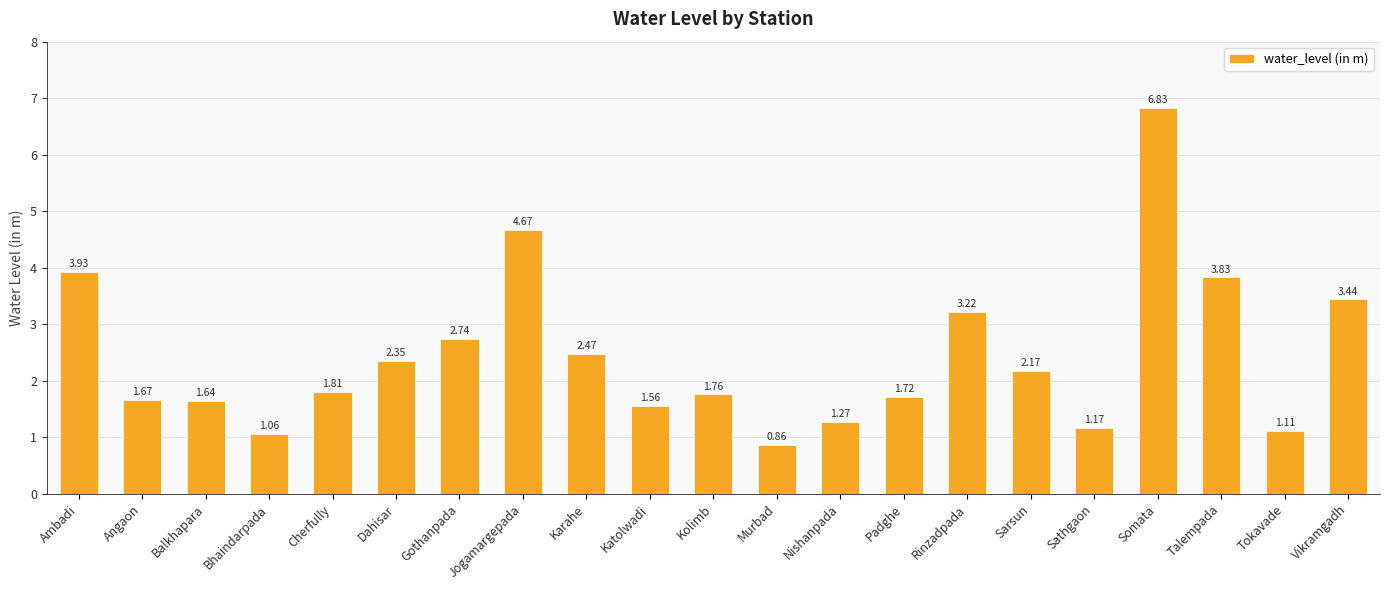

List the labels in order of value, largest first.

Somata, Jogamargepada, Ambadi, Talempada, Vikramgadh, Rinzadpada, Gothanpada, Karahe, Dahisar, Sarsun, Cherfully, Kolimb, Padghe, Angaon, Balkhapara, Katolwadi, Nishanpada, Sathgaon, Tokavade, Bhaindarpada, Murbad